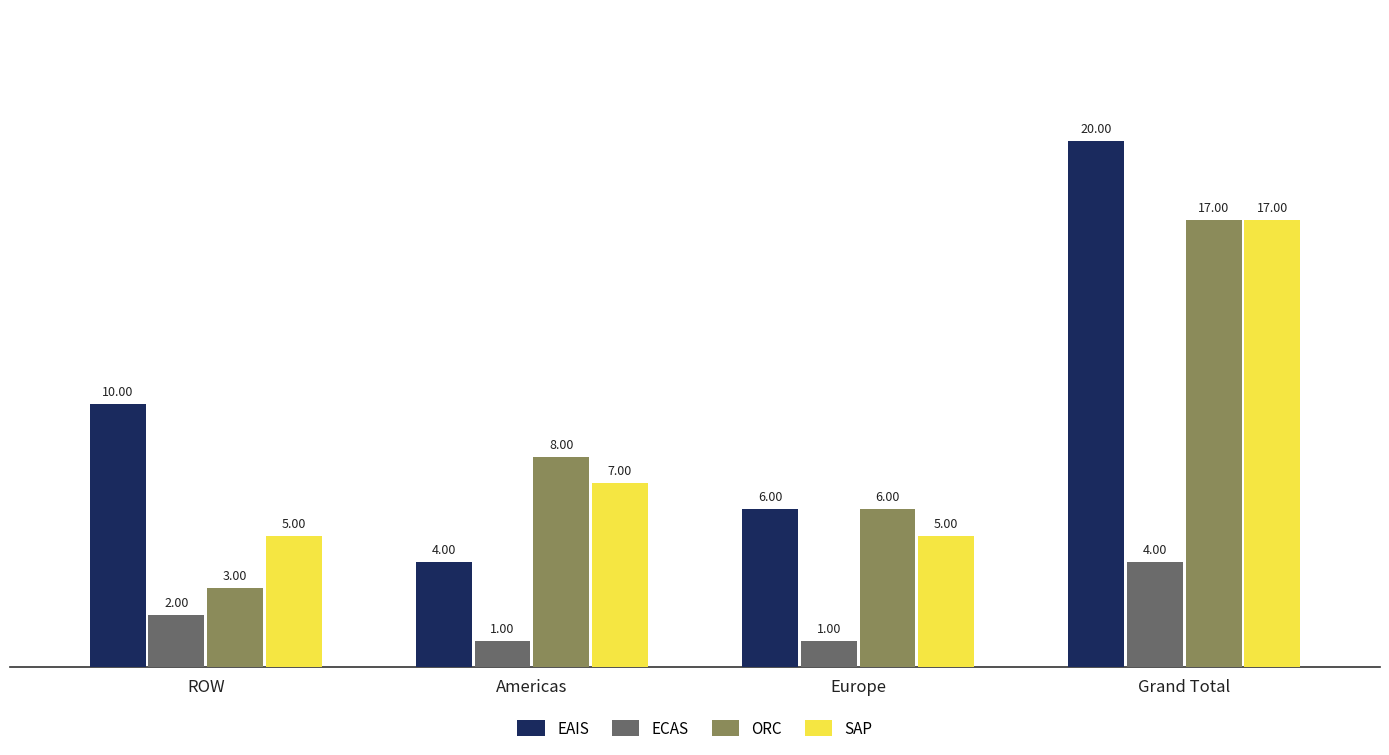

At which label does EAIS reach its peak?

Grand Total